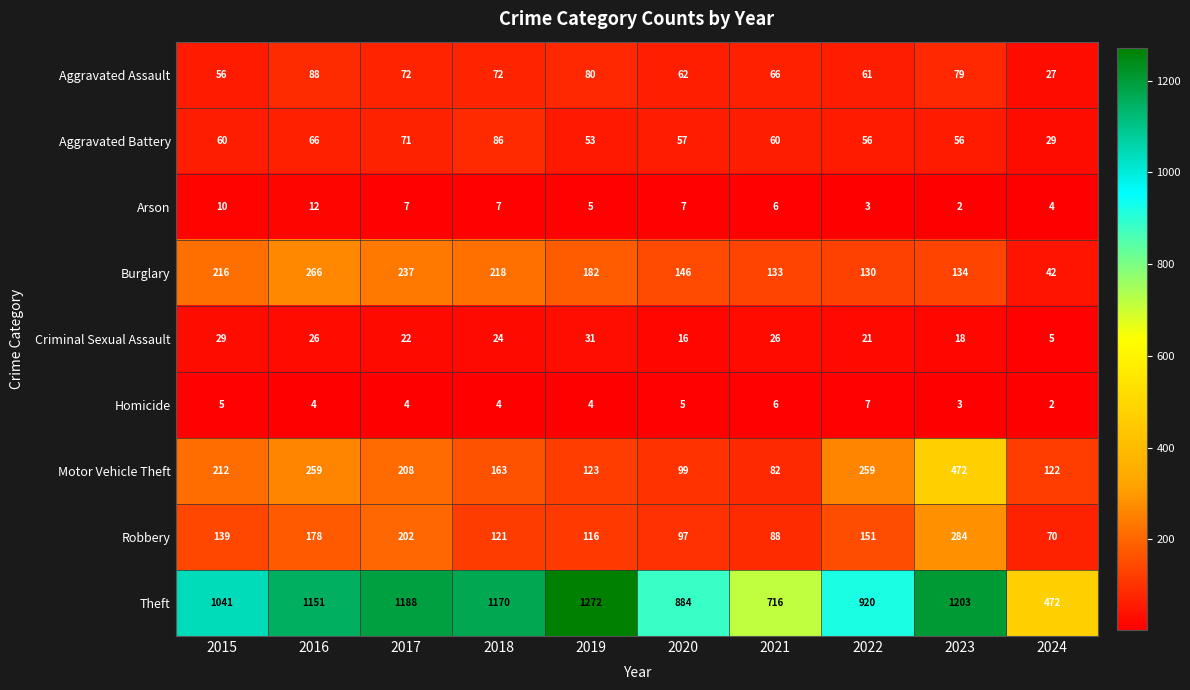

The Aggravated Assault series shows 56 at 2015. True or false?

True